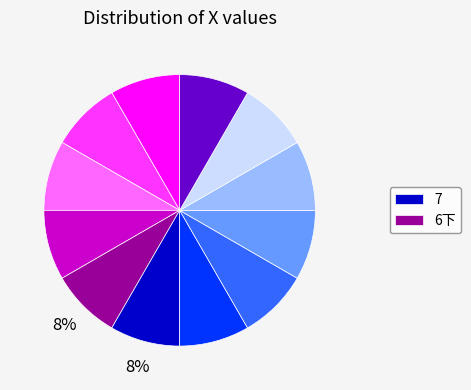

Is there a majority slice in this chart?

No